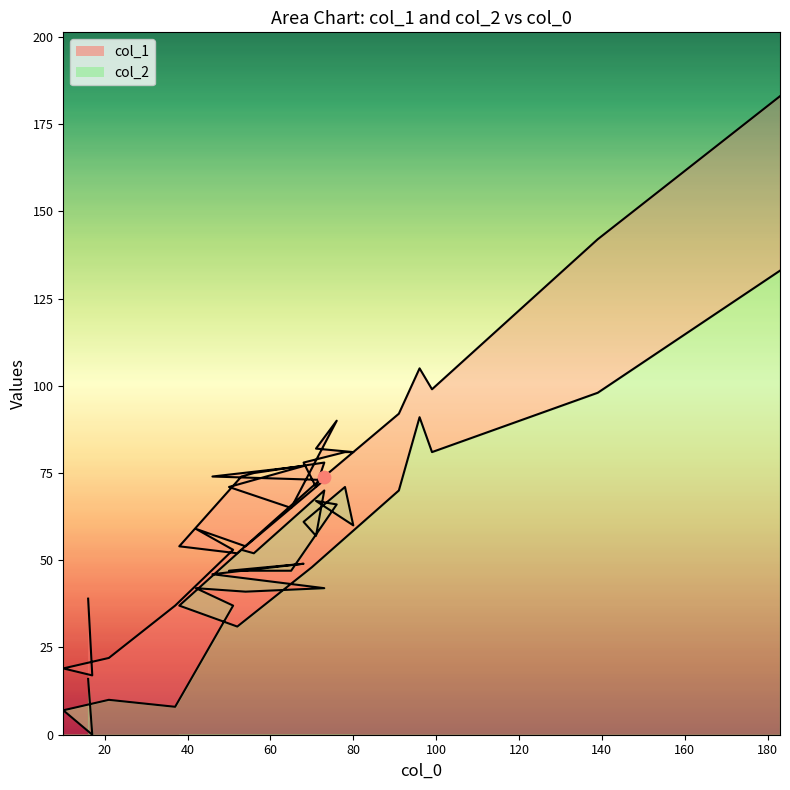

Which series has the widest spread of Y values?

col_1